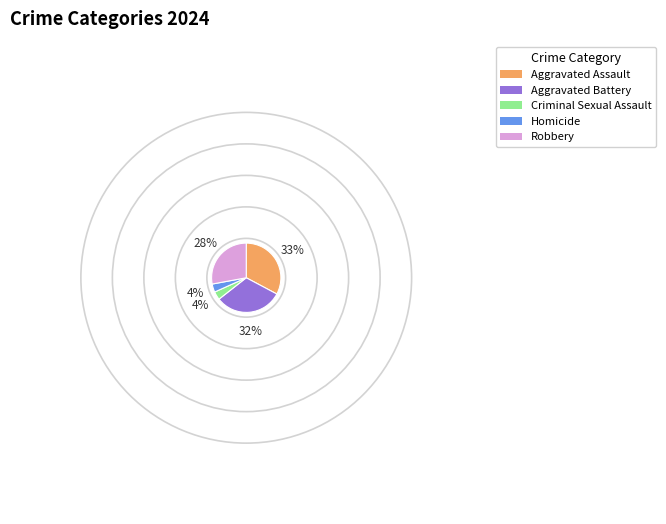

True or false: Criminal Sexual Assault accounts for 16% of the total.

False